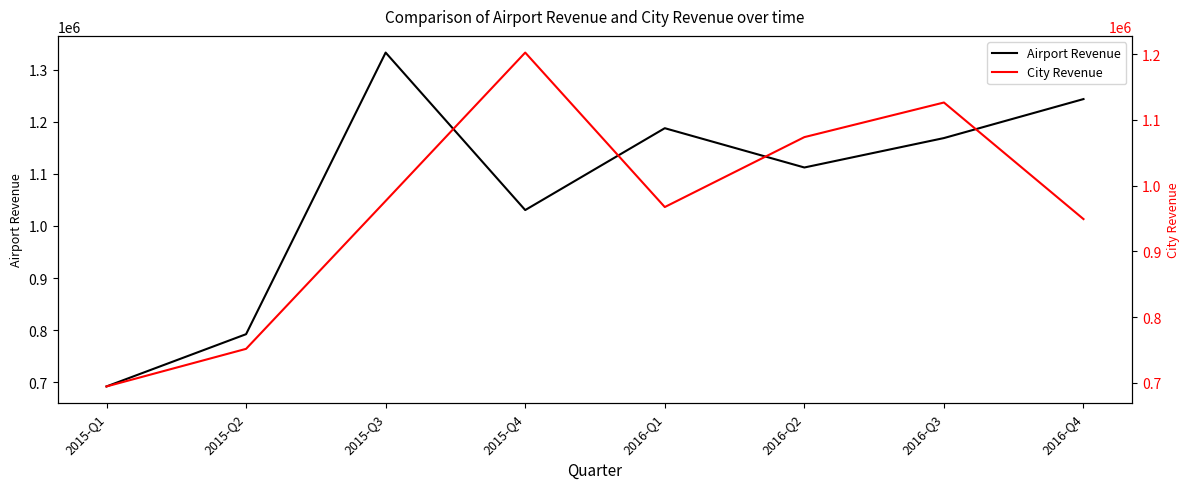

Between 2016-Q3 and 2016-Q4, which series saw the biggest shift?

City Revenue